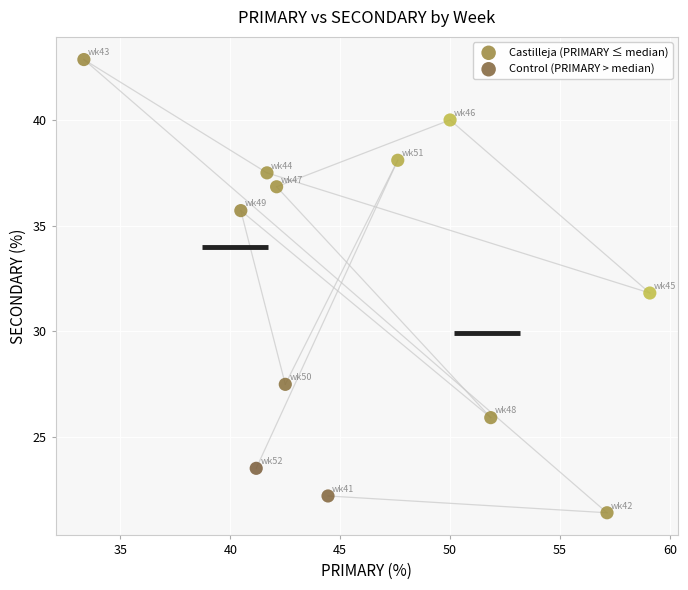

What are all the series names shown in the legend?

Castilleja (PRIMARY ≤ median), Control (PRIMARY > median)